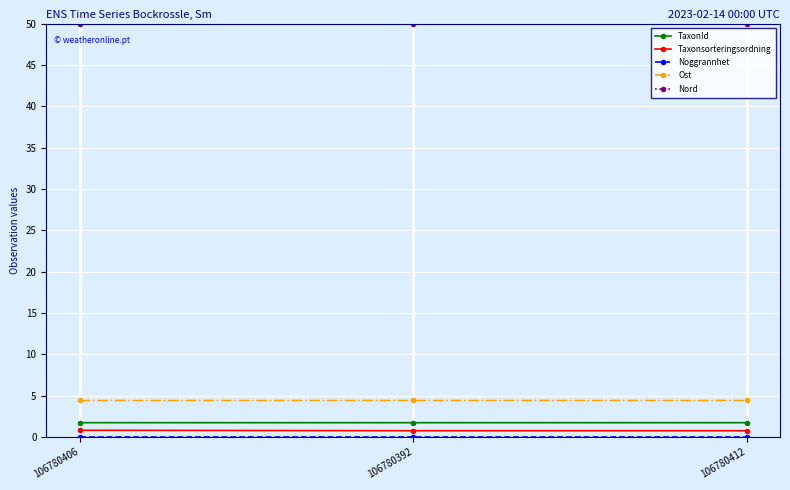

What is the label of the 1st point from the right?

106780412